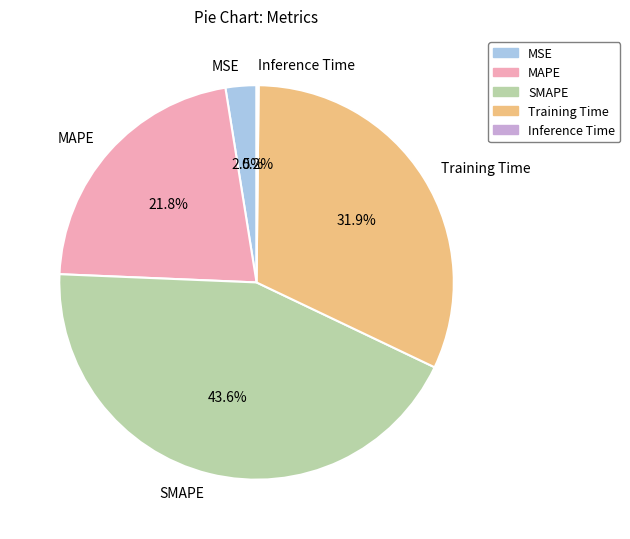

Is MAPE the majority of the pie?

No